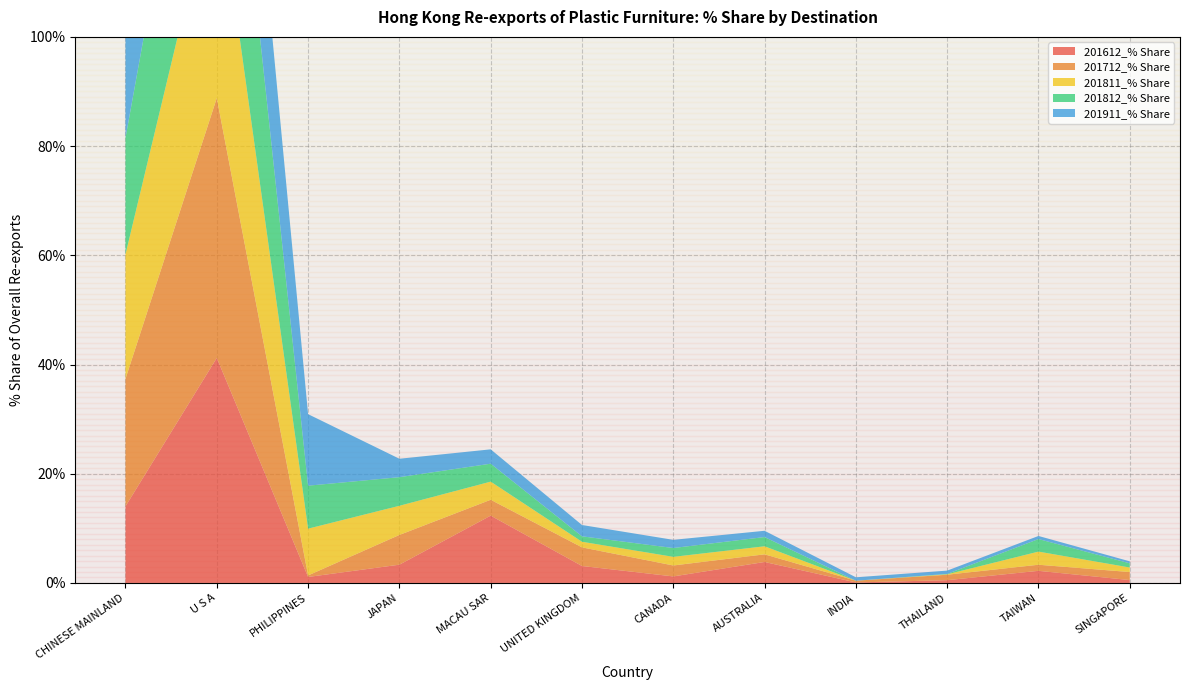

Reading left to right, transcribe all the data shown in this chart.

201612_% Share: 14.0	41.2	1.1	3.3	12.3	3.1	1.2	3.8	0.1	0.5	2.2	0.5
201712_% Share: 23.4	47.6	0.3	5.4	2.9	3.4	2.0	1.4	0.3	1.0	1.1	1.5
201811_% Share: 22.8	41.1	8.6	5.3	3.3	1.0	1.6	1.5	0.0	0.1	2.4	0.8
201812_% Share: 21.3	43.9	7.9	5.2	3.3	1.0	1.6	1.7	0.0	0.1	2.3	0.8
201911_% Share: 38.2	33.5	13.1	3.4	2.6	2.1	1.5	1.1	0.6	0.6	0.6	0.4